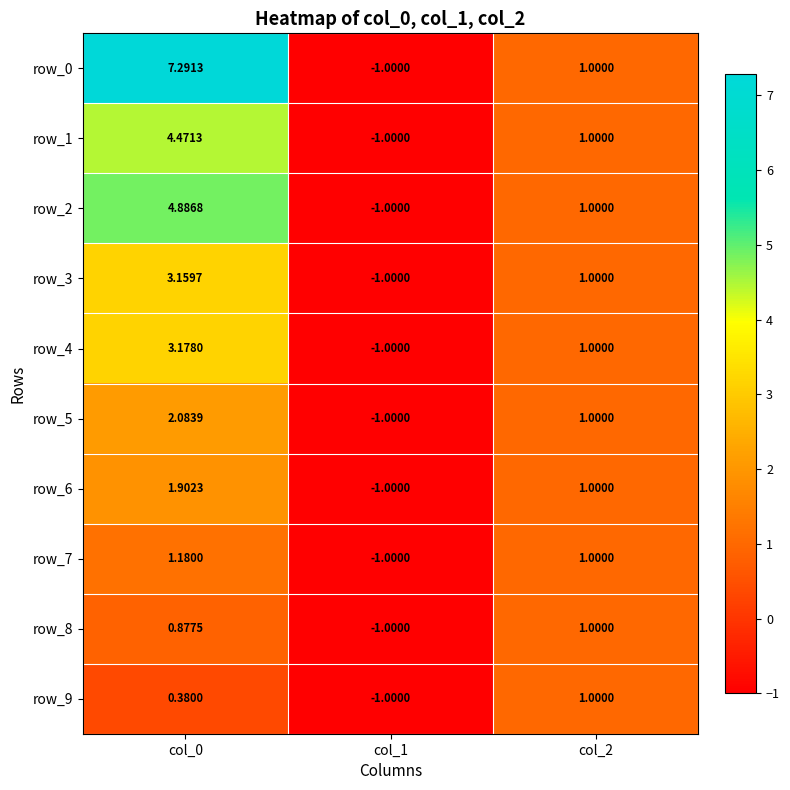

What is the difference between the row_0 values at col_0 and col_2?

6.3